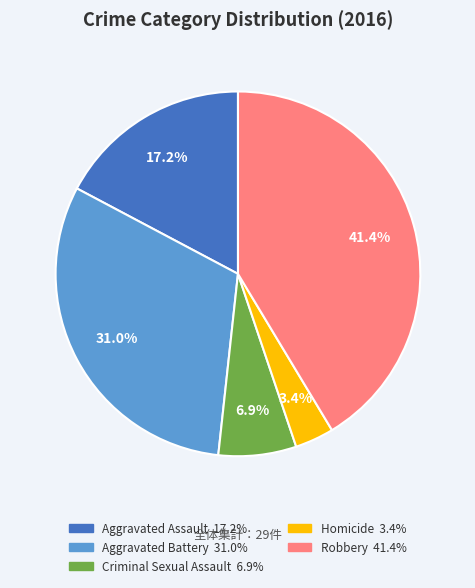

To the nearest percent, what is the combined percentage of Aggravated Assault and Aggravated Battery?

48%